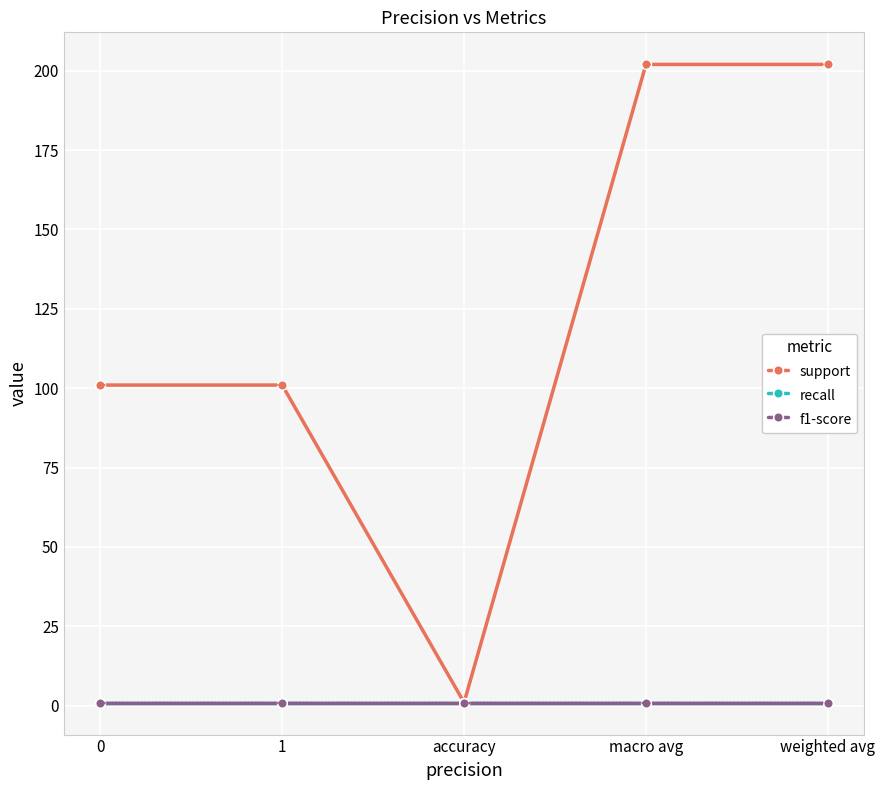

True or false: f1-score and support intersect in this chart.

False